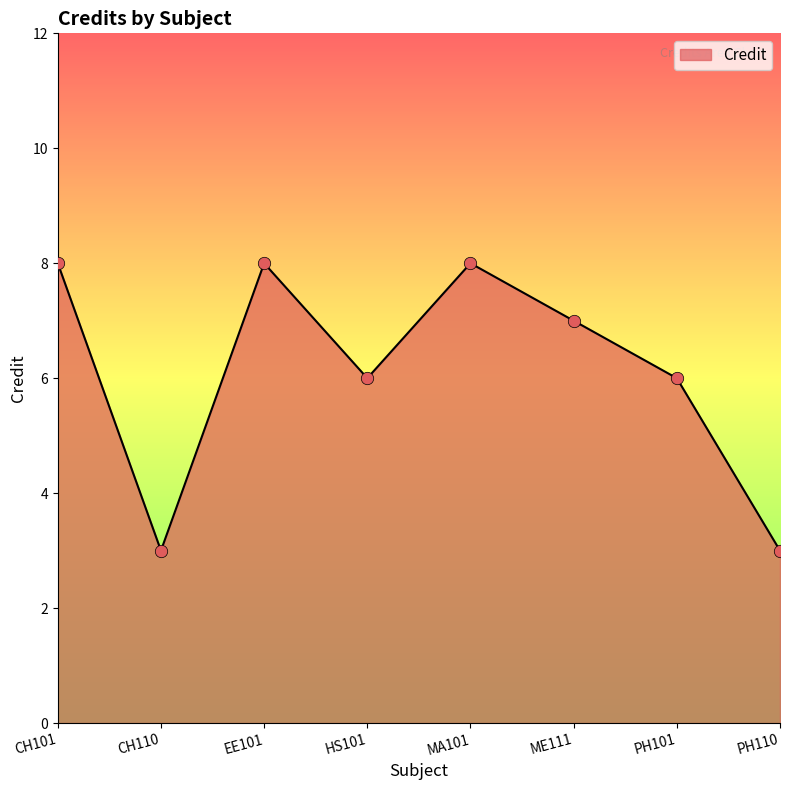

Between MA101 and CH110, which is larger?

MA101